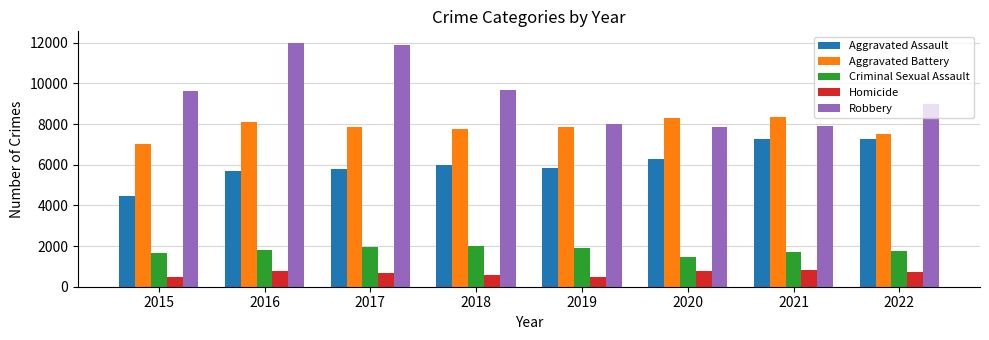

How many categories are shown in the chart?

8